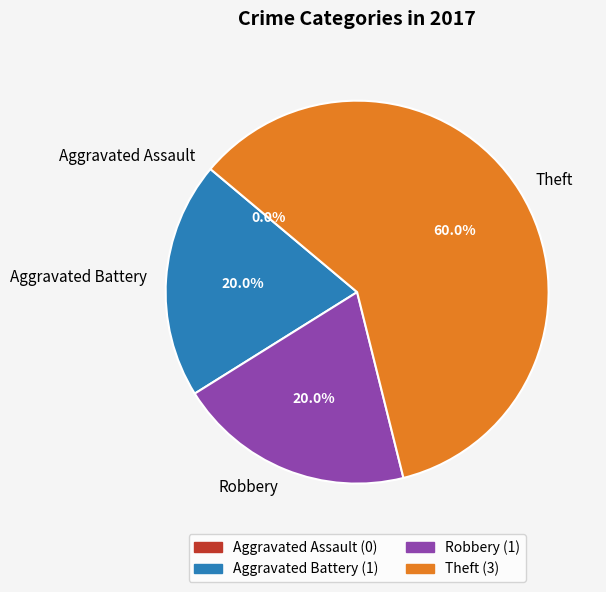

What is the change in value from Aggravated Assault to Aggravated Battery?

+1